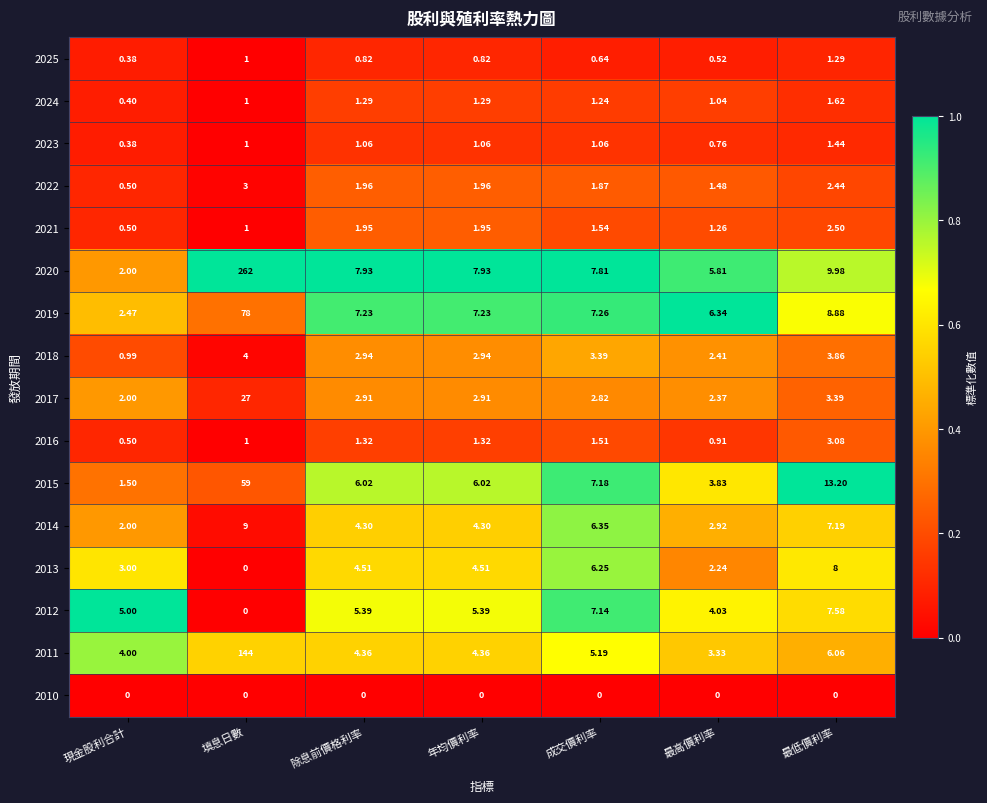

Which series has the widest spread of values?

2020